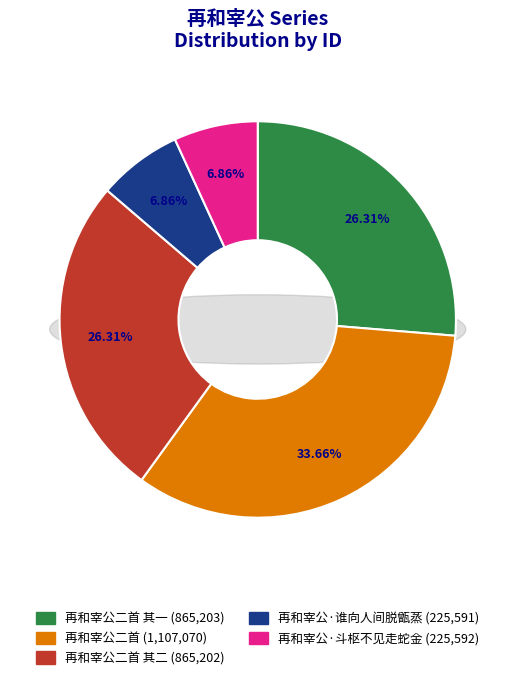

How many segments does this pie chart have?

5